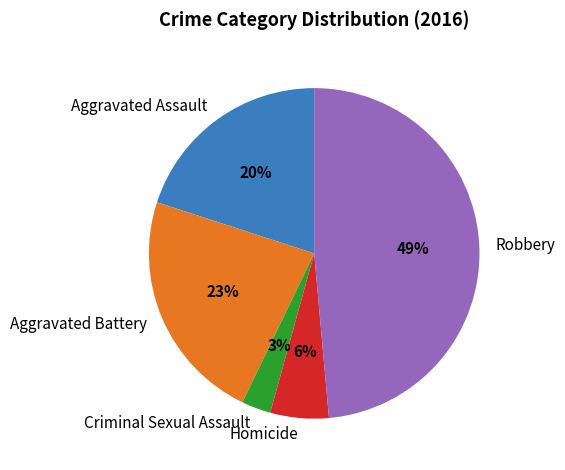

Is it true that Robbery is 55% of the pie?

False